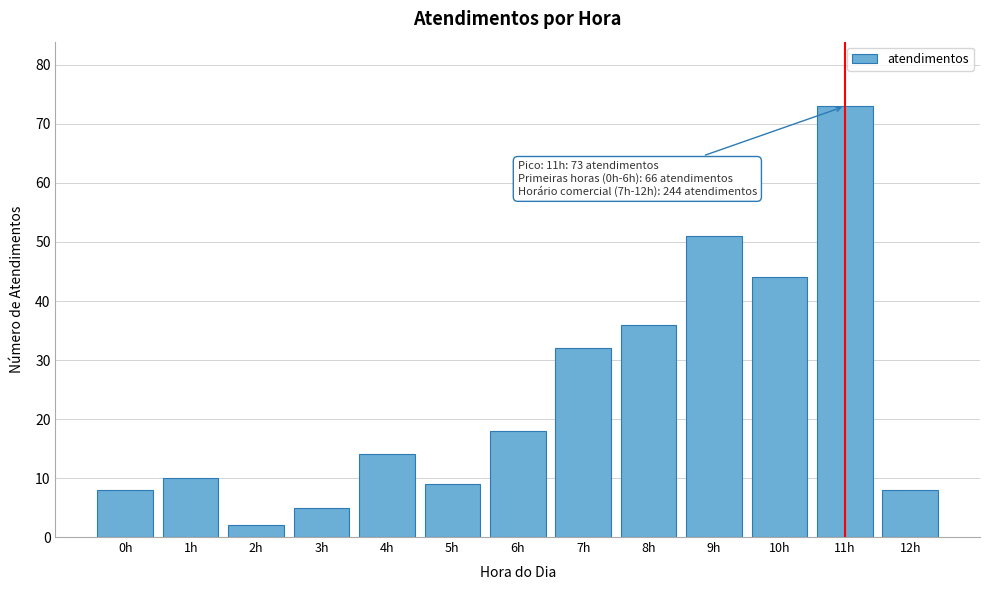

Reading left to right, what are all the values shown in this chart?

8	10	2	5	14	9	18	32	36	51	44	73	8